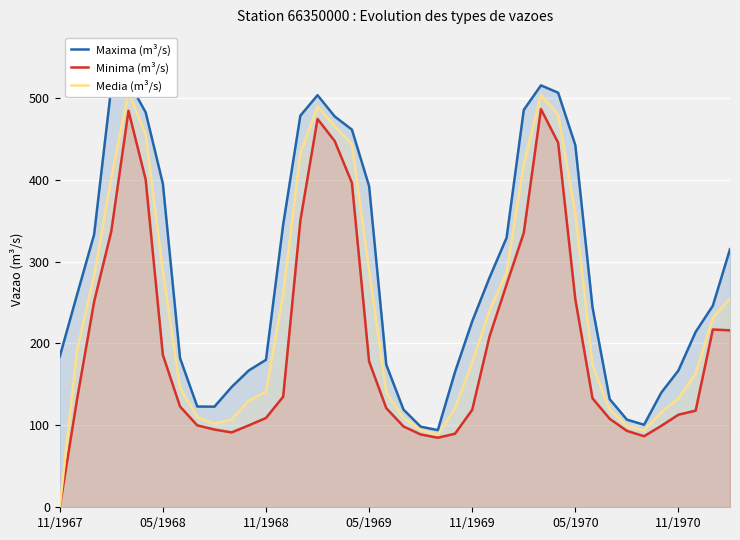

What is the difference between the highest and lowest values at 22?

9.3